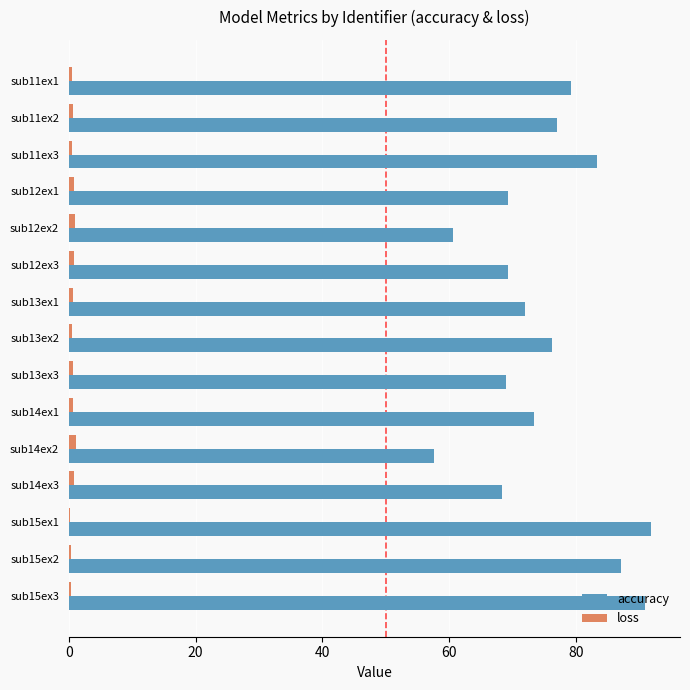

At which label is accuracy closest to 74?

sub14ex1